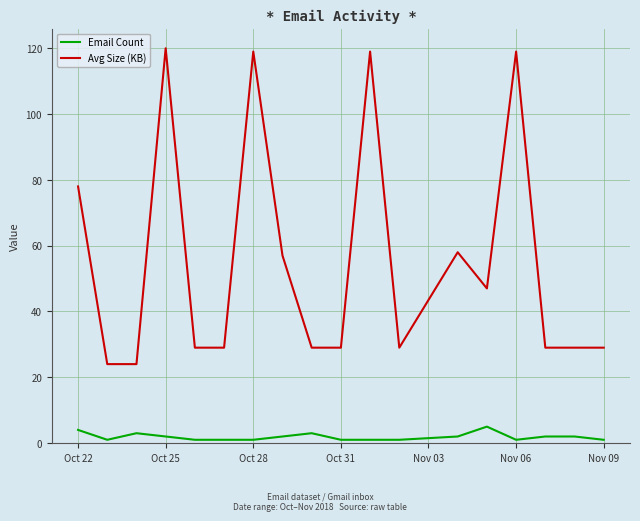

Which series has the largest total across all categories?

Avg Size (KB)